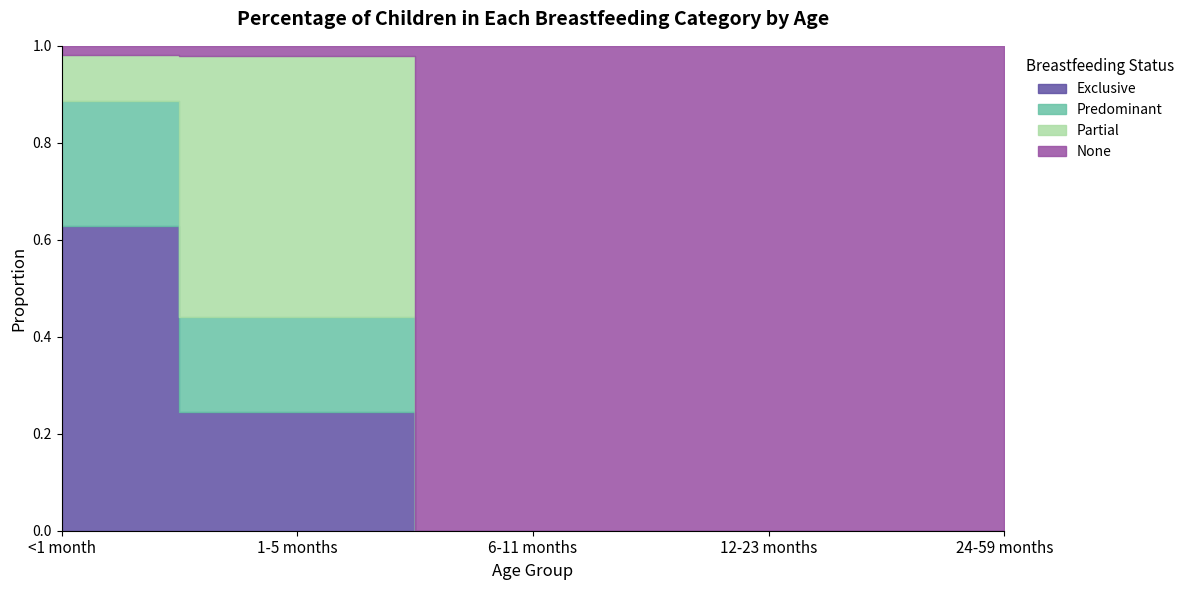

Which category has the highest value in the None series?

6-11 months